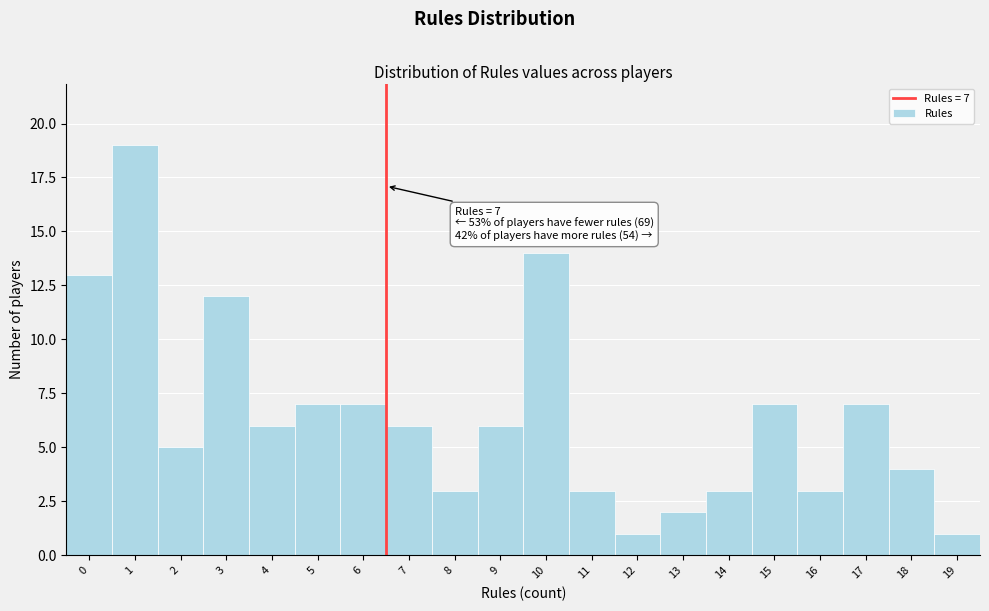

Reading left to right, extract all data points from this chart.

0=13	1=19	2=5	3=12	4=6	5=7	6=7	7=6	8=3	9=6	10=14	11=3	12=1	13=2	14=3	15=7	16=3	17=7	18=4	19=1